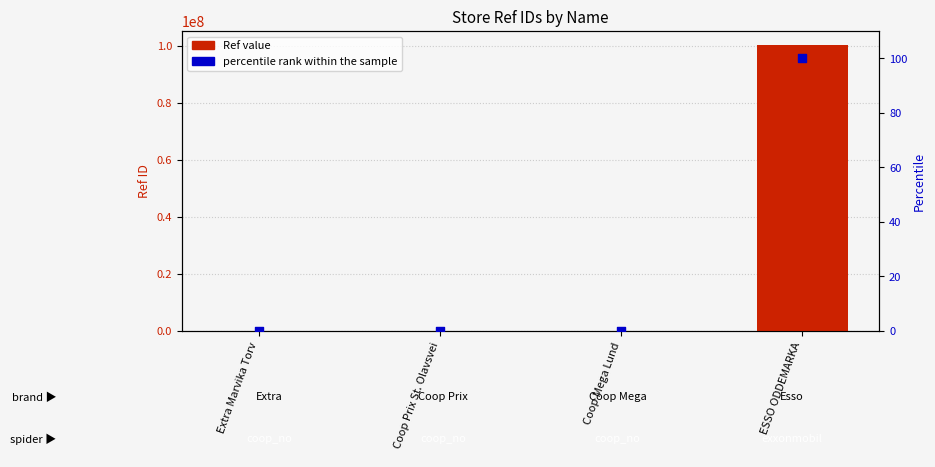

Which series has the largest total across all categories?

Ref value